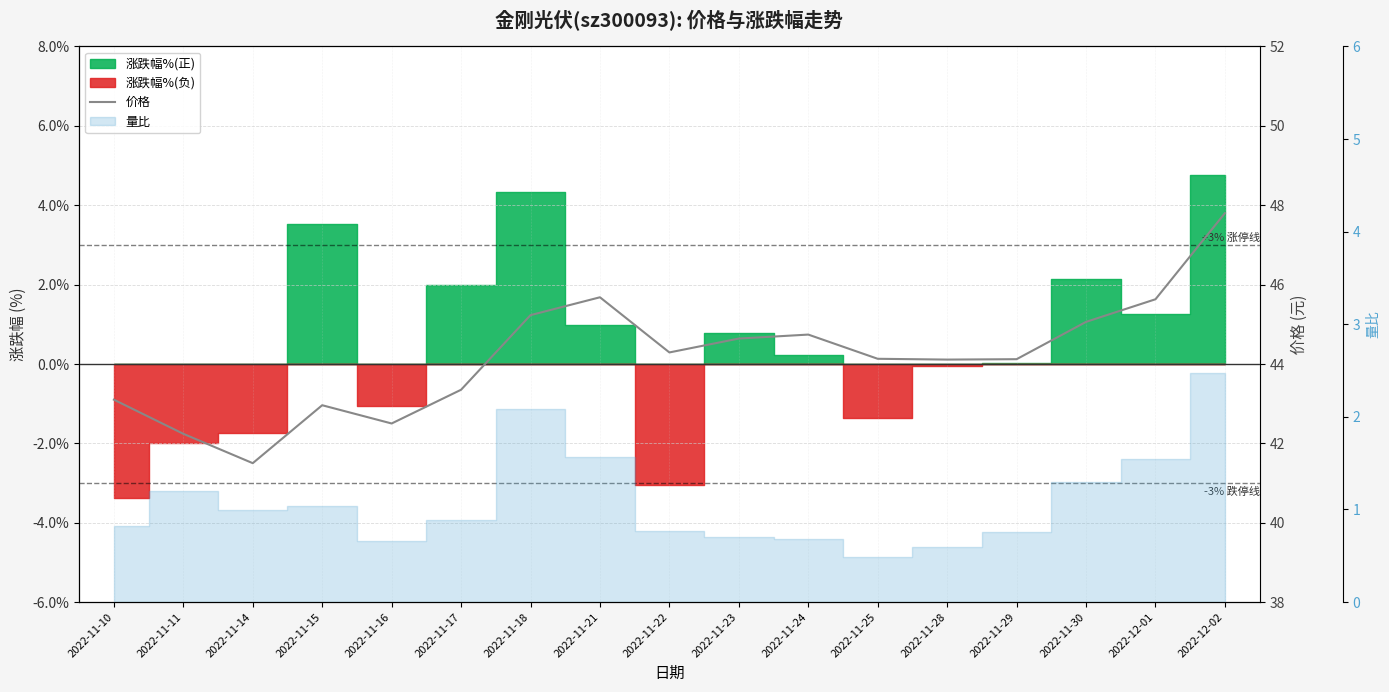

What is the smallest value displayed?

41.5